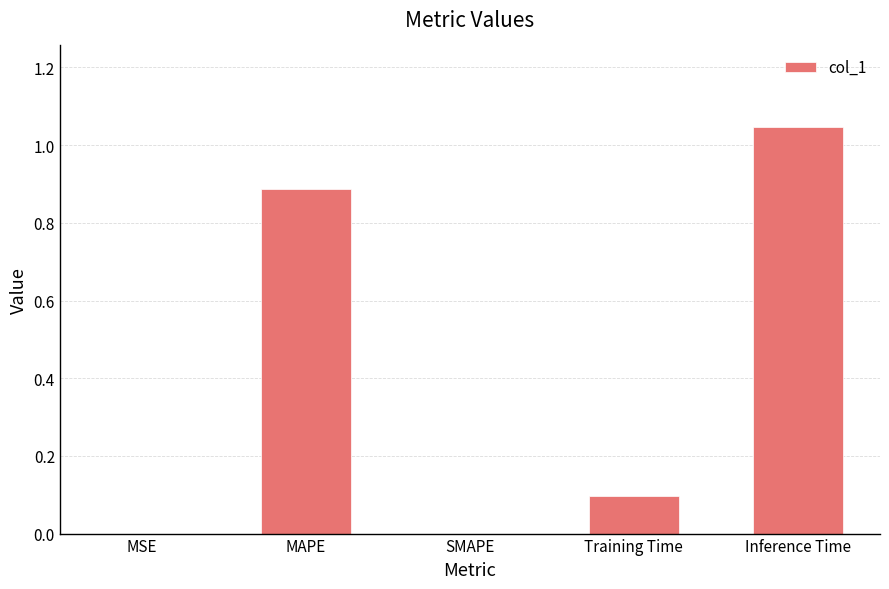

At which category does the chart reach its peak across all series?

Inference Time